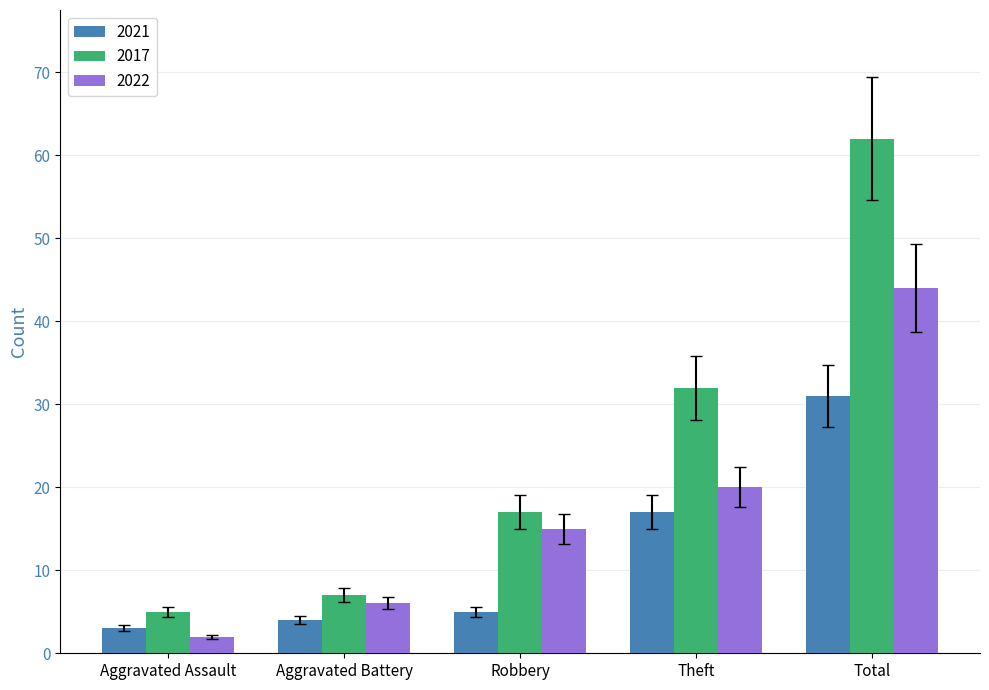

What is the highest value of the 2022 series?

44